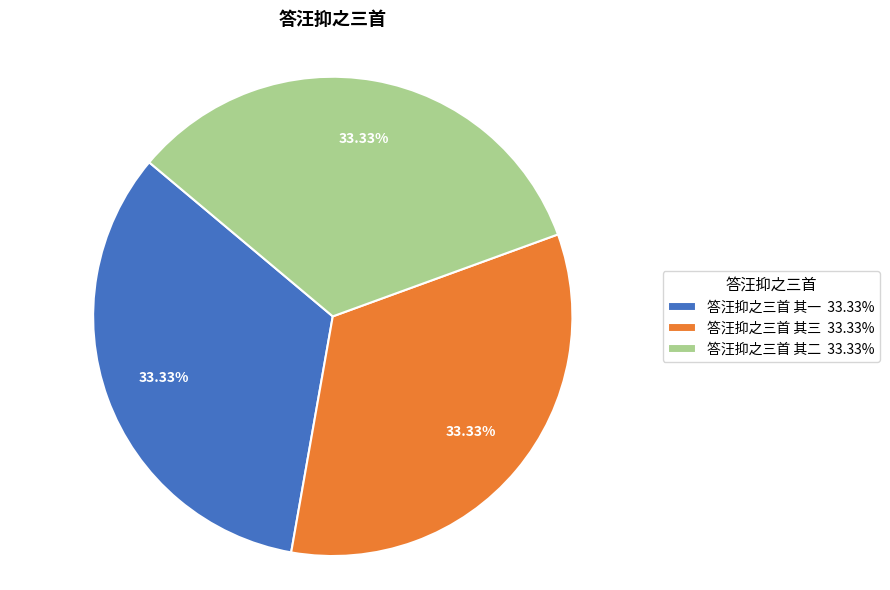

Approximately how many times larger is the value at 答汪抑之三首 其三 33.33% compared to 答汪抑之三首 其一 33.33%?

1.0